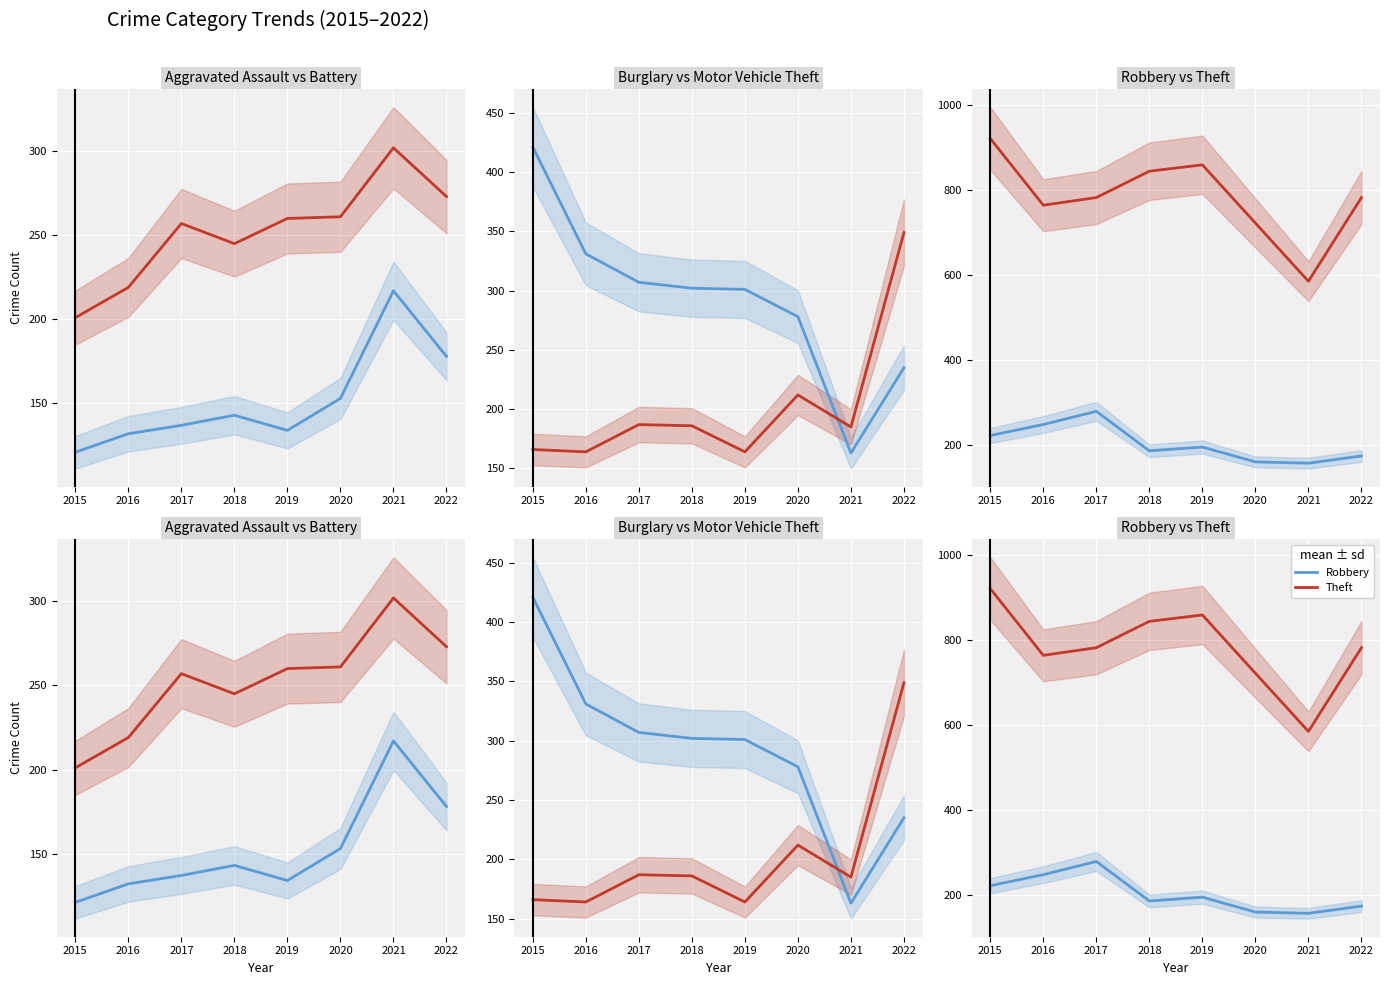

What is the difference between the second highest and minimum values in the Aggravated Battery series?

72